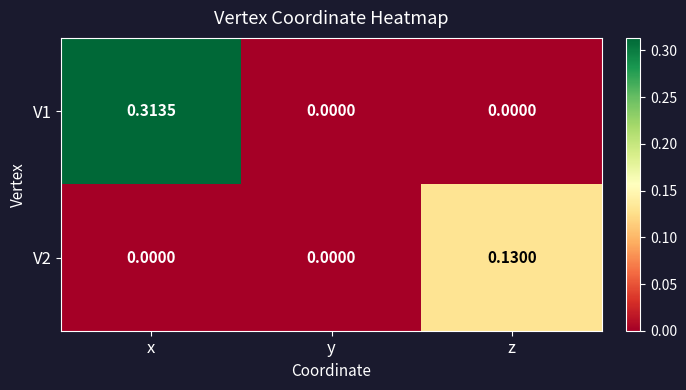

At which category is the sum across all series the highest?

x